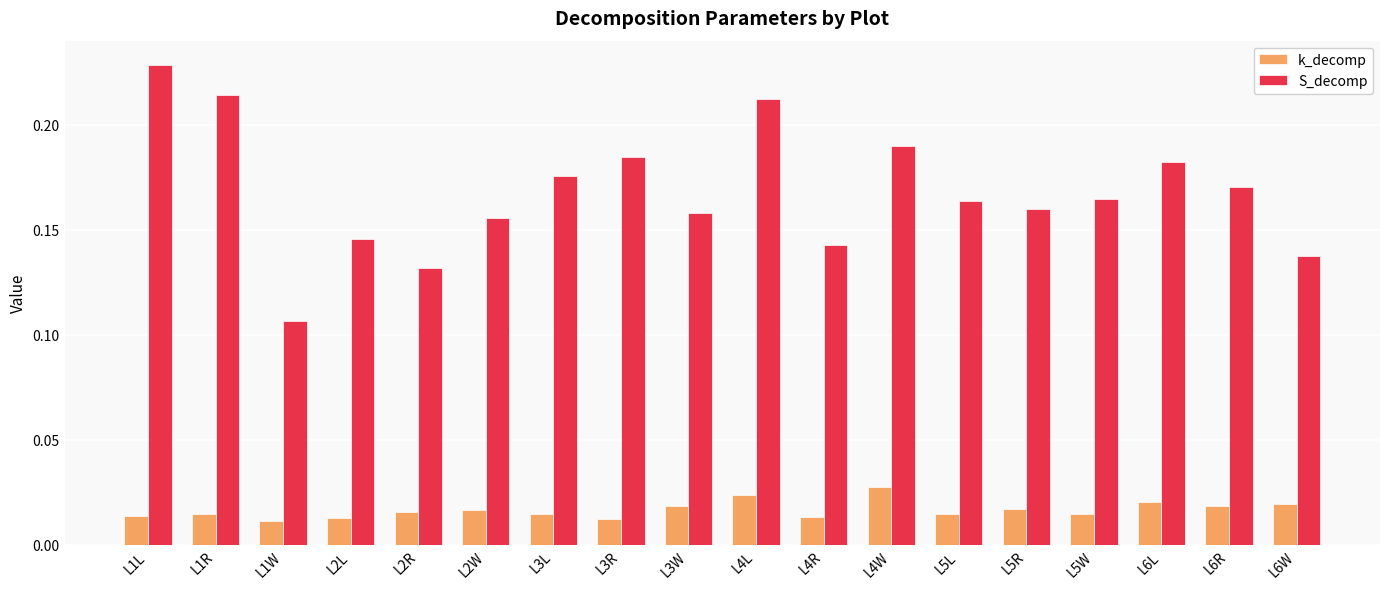

Are the bars grouped side by side (vs. stacked)?

Yes